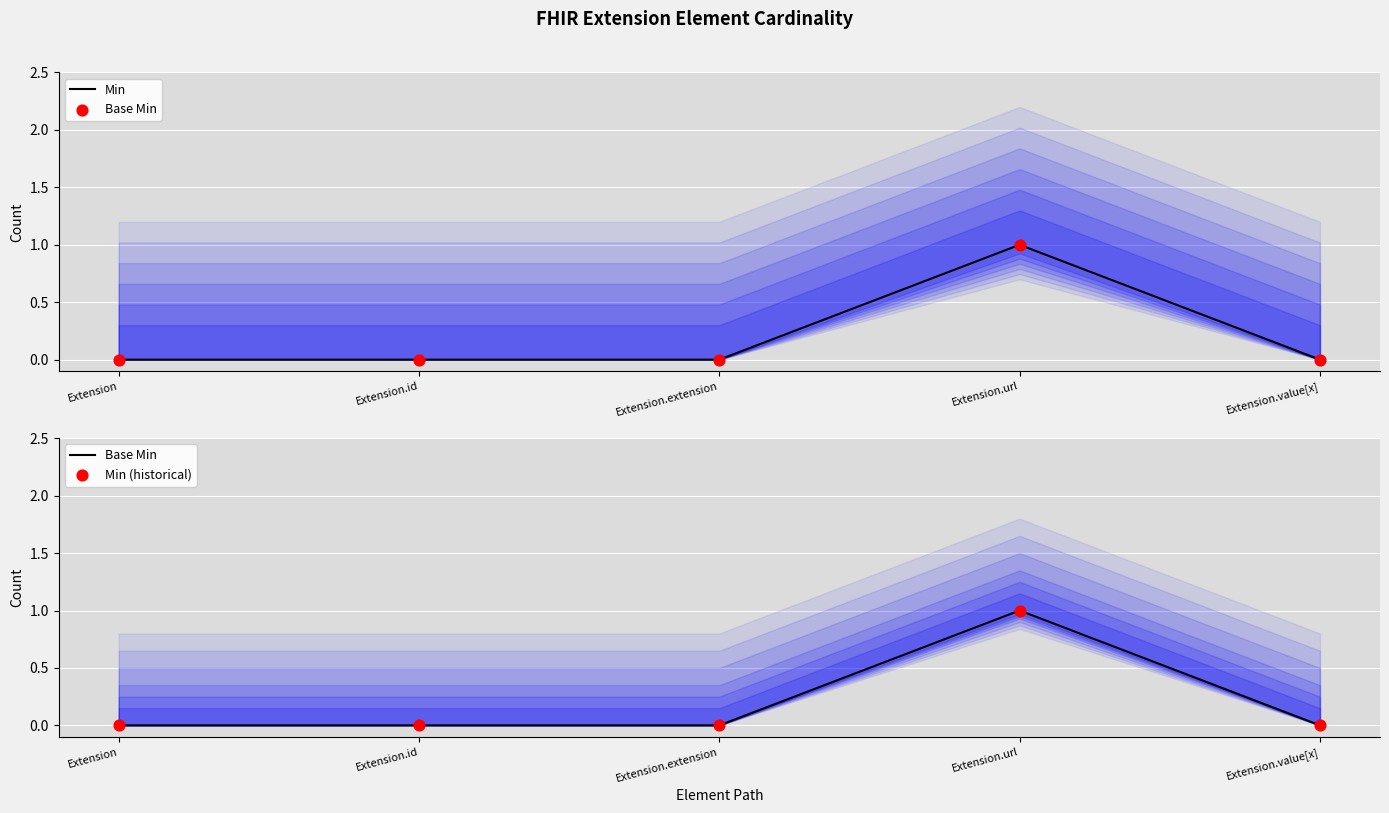

Is the value of Base Min at Extension.value[x] greater than the value of Min (historical) at Extension?

No